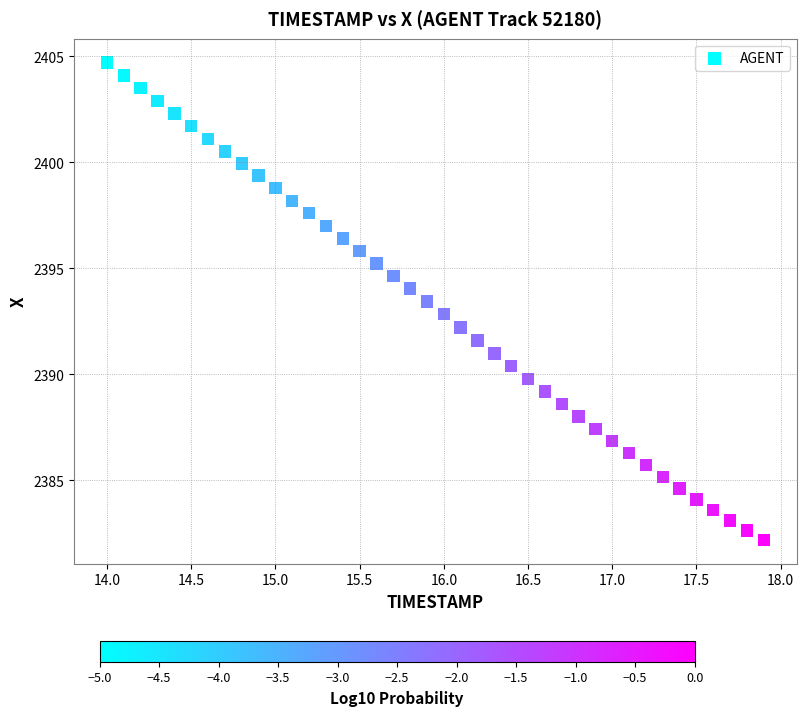

What is the range of X values (max minus min)?

3.9